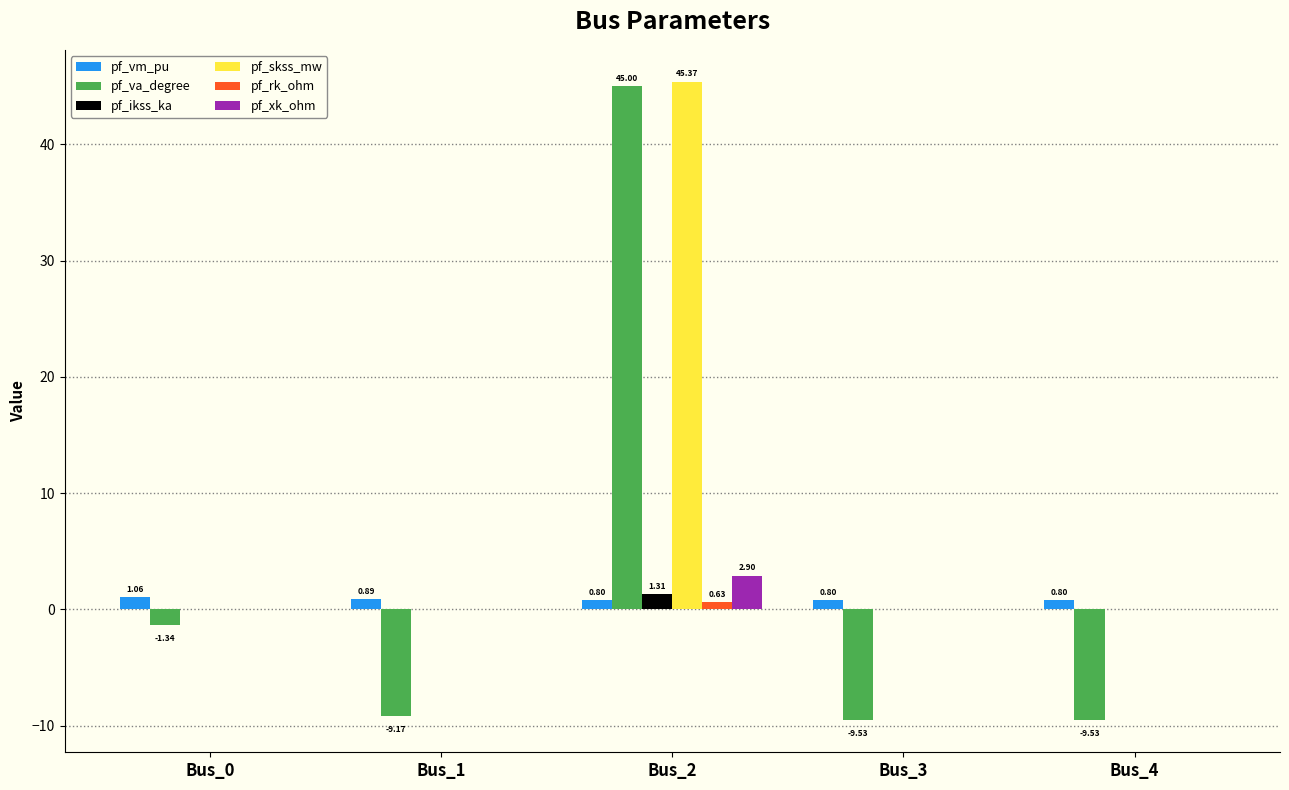

What is the sum of all pf_va_degree values?

15.4